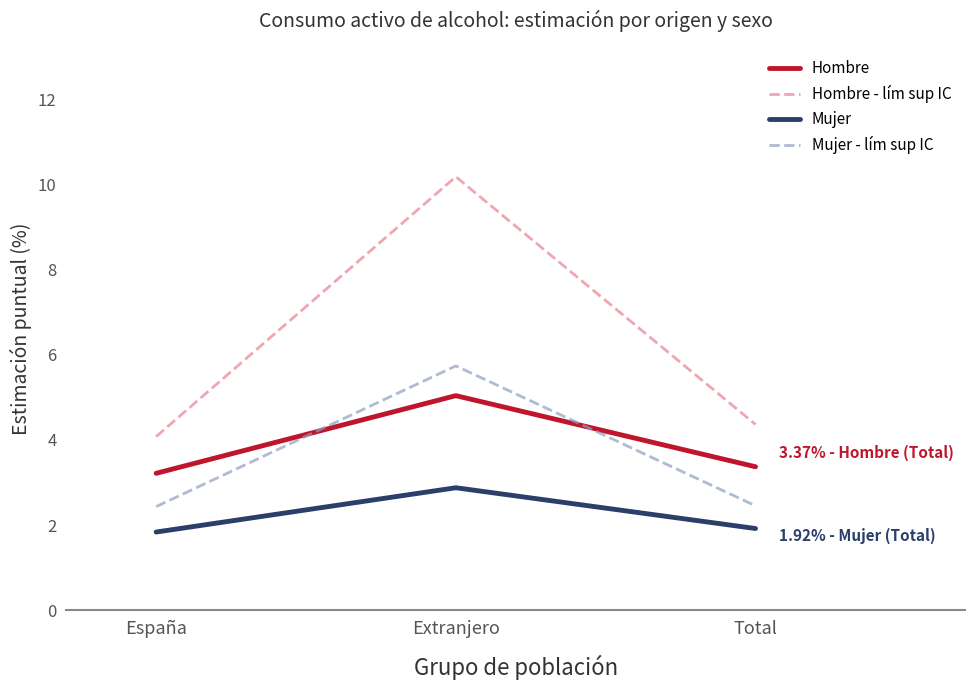

At which label is Hombre closest to 4?

Total